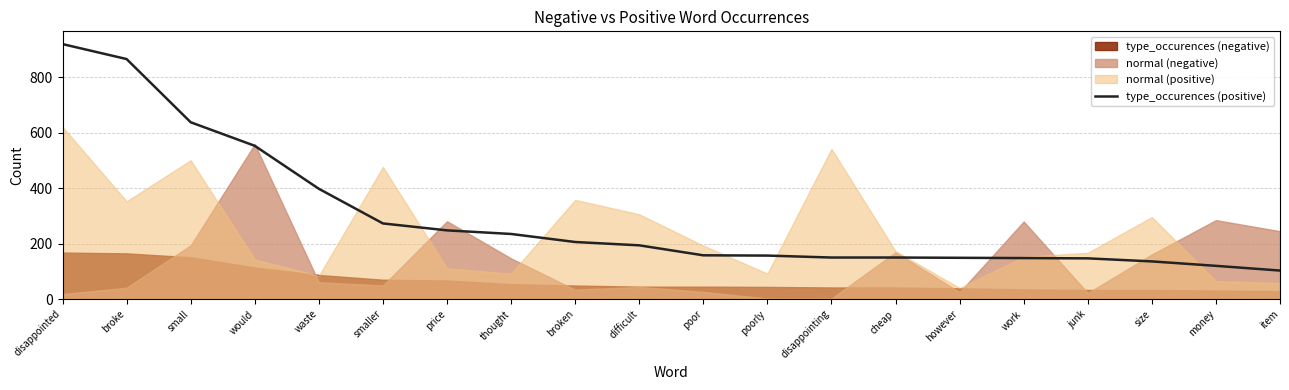

Where is the data nearest to the value 511?

would